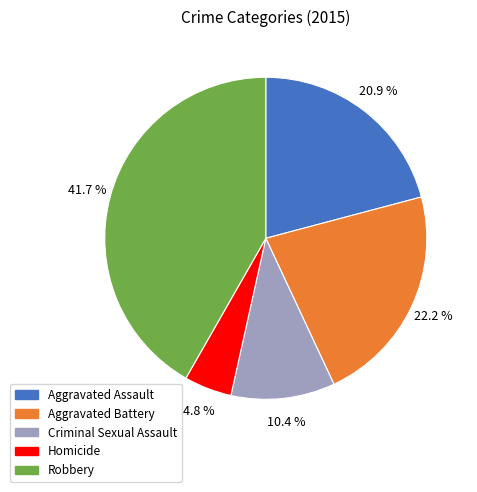

How many slices are in this pie chart?

5